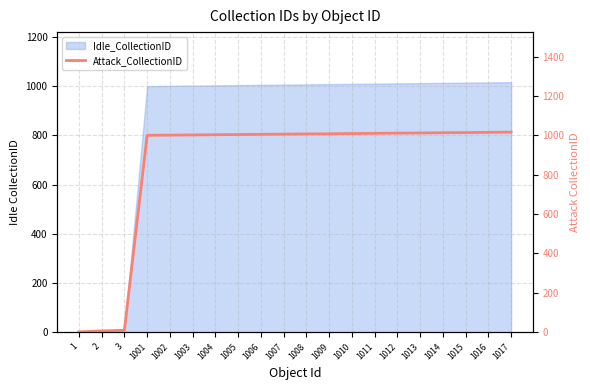

True or false: there are more than 2 points higher than both neighbors.

False